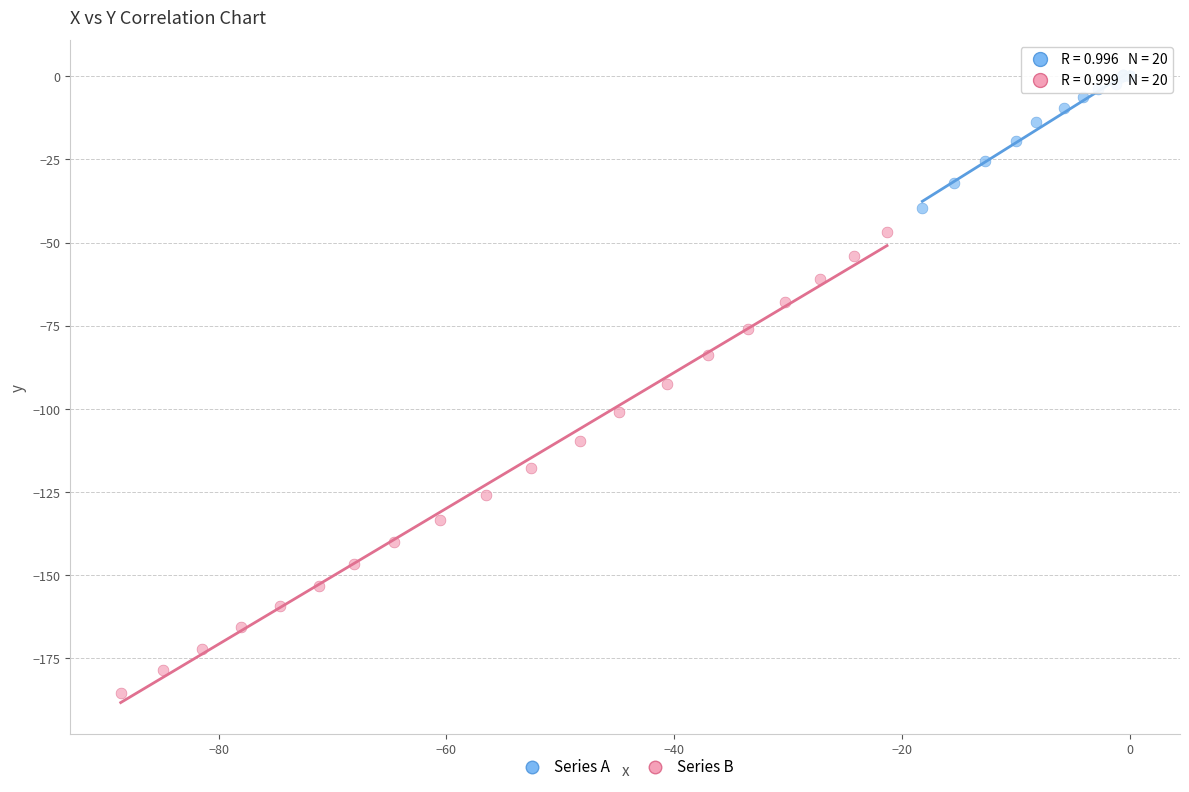

Which series contains the highest Y value?

Series A